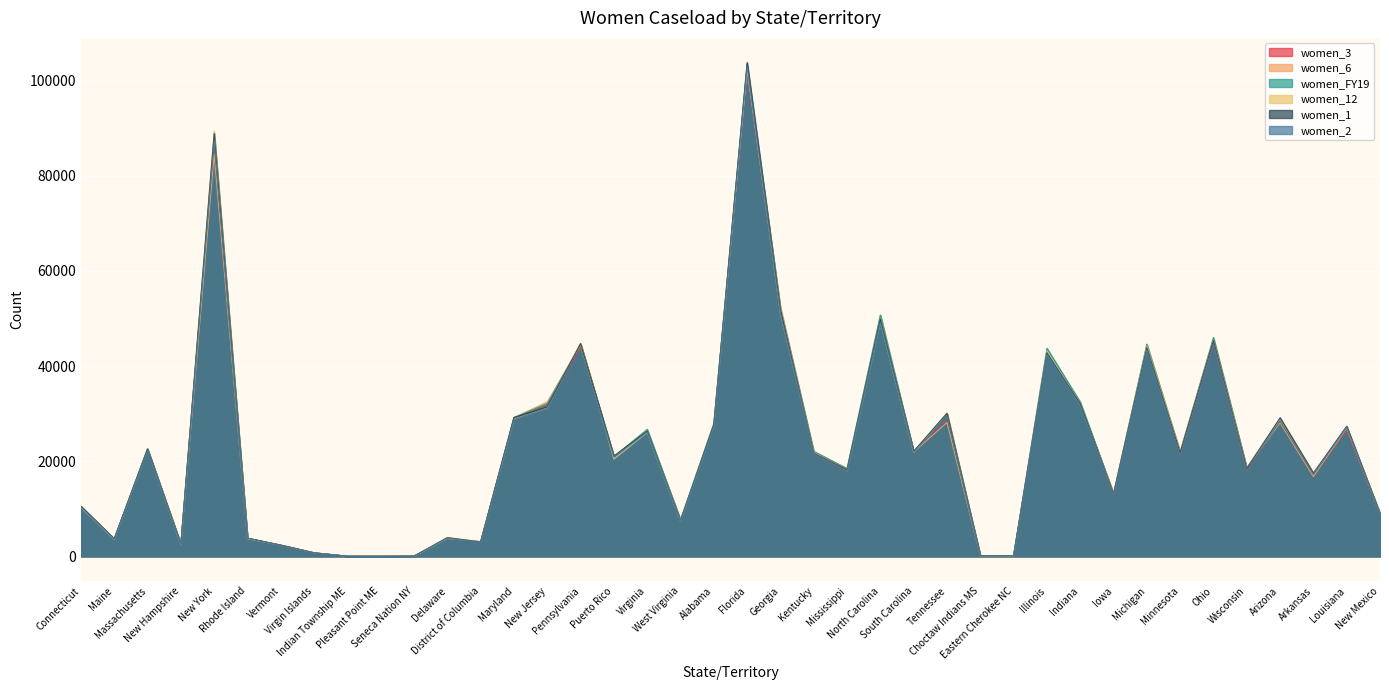

Reading left to right, transcribe all the data shown in this chart.

women_3: Connecticut=10277.0	Maine=3657.0	Massachusetts=22555.0	New Hampshire=2504.0	New York=86726.0	Rhode Island=3769.0	Vermont=2308.0	Virgin Islands=730.0	Indian Township ME=21.0	Pleasant Point ME=6.0	Seneca Nation NY=35.0	Delaware=3763.0	District of Columbia=2995.0	Maryland=29018.0	New Jersey=31740.0	Pennsylvania=43922.0	Puerto Rico=20946.0	Virginia=26318.0	West Virginia=7490.0	Alabama=27546.0	Florida=101962.0	Georgia=51316.0	Kentucky=21565.0	Mississippi=17869.0	North Carolina=49443.0	South Carolina=21992.0	Tennessee=28925.0	Choctaw Indians MS=148.0	Eastern Cherokee NC=109.0	Illinois=43001.0	Indiana=32099.0	Iowa=12841.0	Michigan=44019.0	Minnesota=21304.0	Ohio=44479.0	Wisconsin=17930.0	Arizona=28394.0	Arkansas=16882.0	Louisiana=26530.0	New Mexico=8837.0
women_6: Connecticut=10279.0	Maine=3591.0	Massachusetts=22544.0	New Hampshire=2447.0	New York=84515.0	Rhode Island=3816.0	Vermont=2373.0	Virgin Islands=748.0	Indian Township ME=22.0	Pleasant Point ME=16.0	Seneca Nation NY=0.0	Delaware=3726.0	District of Columbia=3101.0	Maryland=29168.0	New Jersey=32475.0	Pennsylvania=44378.0	Puerto Rico=20999.0	Virginia=26577.0	West Virginia=7632.0	Alabama=27983.0	Florida=102397.0	Georgia=52468.0	Kentucky=22012.0	Mississippi=18428.0	North Carolina=50671.0	South Carolina=21939.0	Tennessee=28129.0	Choctaw Indians MS=135.0	Eastern Cherokee NC=105.0	Illinois=43135.0	Indiana=32336.0	Iowa=13017.0	Michigan=44637.0	Minnesota=21770.0	Ohio=45780.0	Wisconsin=18518.0	Arizona=28068.0	Arkansas=16771.0	Louisiana=26952.0	New Mexico=9037.0
women_FY19: Connecticut=10412.4	Maine=3639.5	Massachusetts=22662.2	New Hampshire=2507.7	New York=88074.0	Rhode Island=3814.2	Vermont=2358.6	Virgin Islands=741.6	Indian Township ME=21.2	Pleasant Point ME=10.8	Seneca Nation NY=20.9	Delaware=3819.9	District of Columbia=3086.2	Maryland=29189.5	New Jersey=32105.8	Pennsylvania=44670.8	Puerto Rico=20924.2	Virginia=26697.2	West Virginia=7666.9	Alabama=27872.7	Florida=103467.4	Georgia=52022.9	Kentucky=22068.8	Mississippi=18445.0	North Carolina=50735.1	South Carolina=21961.7	Tennessee=29710.8	Choctaw Indians MS=142.1	Eastern Cherokee NC=111.1	Illinois=43745.6	Indiana=32429.8	Iowa=13162.2	Michigan=44543.7	Minnesota=21965.5	Ohio=46000.3	Wisconsin=18621.6	Arizona=28816.1	Arkansas=17257.8	Louisiana=27069.4	New Mexico=9052.9
women_12: Connecticut=10396.0	Maine=3619.0	Massachusetts=22397.0	New Hampshire=2498.0	New York=89414.0	Rhode Island=3691.0	Vermont=2338.0	Virgin Islands=724.0	Indian Township ME=16.0	Pleasant Point ME=10.0	Seneca Nation NY=26.0	Delaware=3934.0	District of Columbia=3056.0	Maryland=28839.0	New Jersey=31193.0	Pennsylvania=44837.0	Puerto Rico=20433.0	Virginia=26051.0	West Virginia=7374.0	Alabama=27401.0	Florida=102889.0	Georgia=51064.0	Kentucky=21793.0	Mississippi=17995.0	North Carolina=49271.0	South Carolina=21827.0	Tennessee=30111.0	Choctaw Indians MS=141.0	Eastern Cherokee NC=104.0	Illinois=43171.0	Indiana=31830.0	Iowa=13249.0	Michigan=44128.0	Minnesota=22064.0	Ohio=45408.0	Wisconsin=18560.0	Arizona=28923.0	Arkansas=17453.0	Louisiana=27209.0	New Mexico=8829.0
women_1: Connecticut=10542.0	Maine=3697.0	Massachusetts=22490.0	New Hampshire=2558.0	New York=88913.0	Rhode Island=3797.0	Vermont=2341.0	Virgin Islands=724.0	Indian Township ME=15.0	Pleasant Point ME=10.0	Seneca Nation NY=41.0	Delaware=3918.0	District of Columbia=3006.0	Maryland=29167.0	New Jersey=31437.0	Pennsylvania=44717.0	Puerto Rico=21068.0	Virginia=26307.0	West Virginia=7467.0	Alabama=27590.0	Florida=103817.0	Georgia=51791.0	Kentucky=21694.0	Mississippi=18130.0	North Carolina=49802.0	South Carolina=22085.0	Tennessee=30085.0	Choctaw Indians MS=157.0	Eastern Cherokee NC=115.0	Illinois=42819.0	Indiana=32029.0	Iowa=13132.0	Michigan=43886.0	Minnesota=21804.0	Ohio=45377.0	Wisconsin=18430.0	Arizona=29127.0	Arkansas=17489.0	Louisiana=27352.0	New Mexico=8919.0
women_2: Connecticut=10348.0	Maine=3642.0	Massachusetts=22249.0	New Hampshire=2477.0	New York=87380.0	Rhode Island=3792.0	Vermont=2318.0	Virgin Islands=725.0	Indian Township ME=15.0	Pleasant Point ME=7.0	Seneca Nation NY=29.0	Delaware=3816.0	District of Columbia=2947.0	Maryland=28744.0	New Jersey=31203.0	Pennsylvania=43568.0	Puerto Rico=20883.0	Virginia=26115.0	West Virginia=7430.0	Alabama=27217.0	Florida=103009.0	Georgia=51017.0	Kentucky=21540.0	Mississippi=17948.0	North Carolina=49210.0	South Carolina=21883.0	Tennessee=29365.0	Choctaw Indians MS=141.0	Eastern Cherokee NC=116.0	Illinois=42492.0	Indiana=31571.0	Iowa=12901.0	Michigan=43425.0	Minnesota=21208.0	Ohio=44558.0	Wisconsin=18004.0	Arizona=28450.0	Arkansas=17244.0	Louisiana=27180.0	New Mexico=8836.0